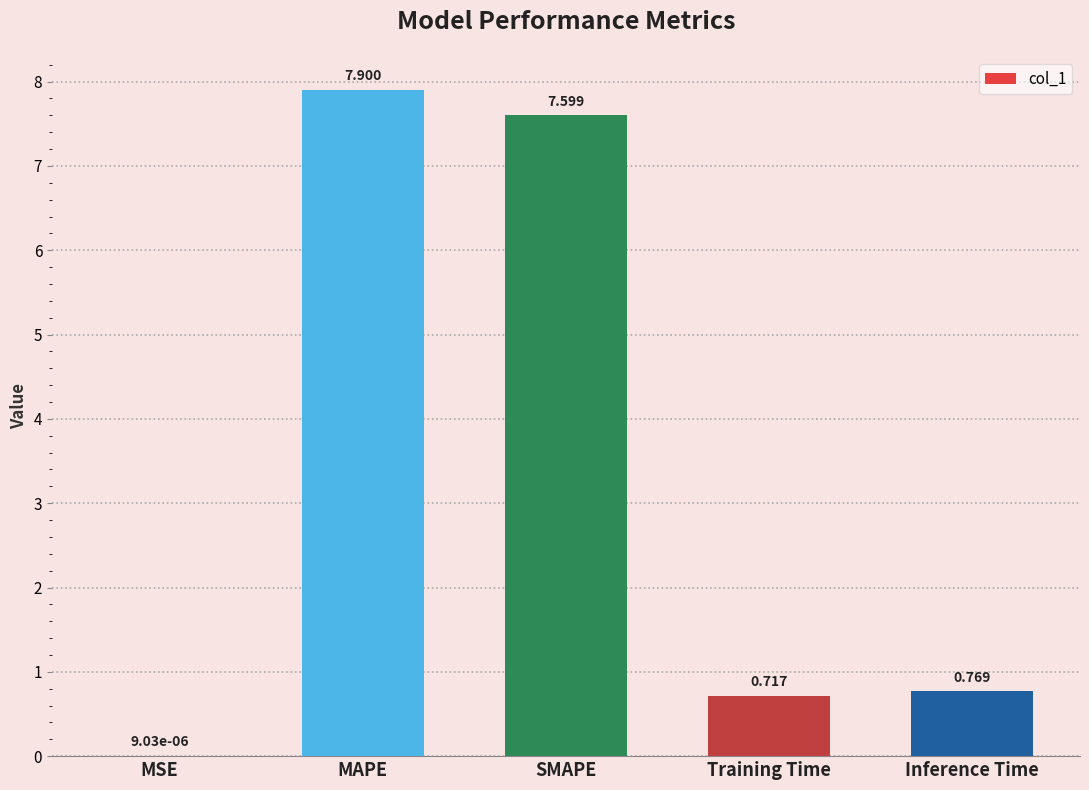

Is it true that the value at MAPE is 7.9?

True